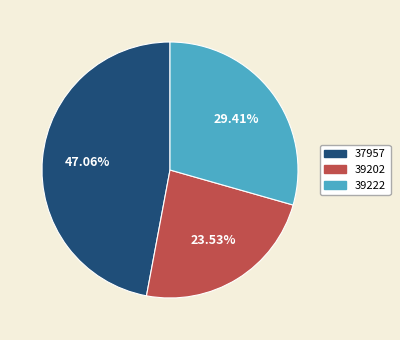

To the nearest percent, what is the difference between the 37957 and 39222 slice percentages?

18%